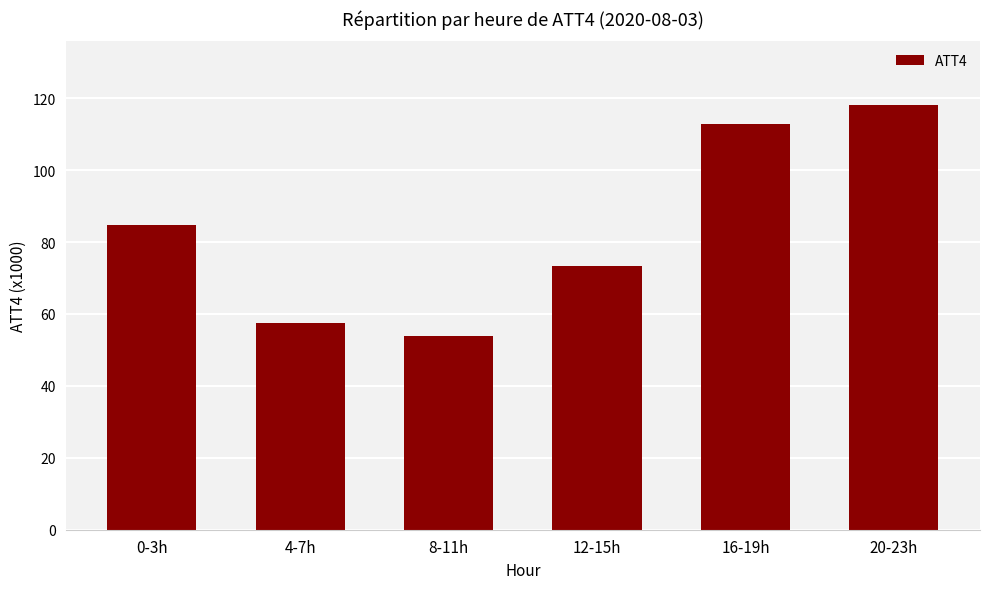

Read the value at 0-3h.

84.6